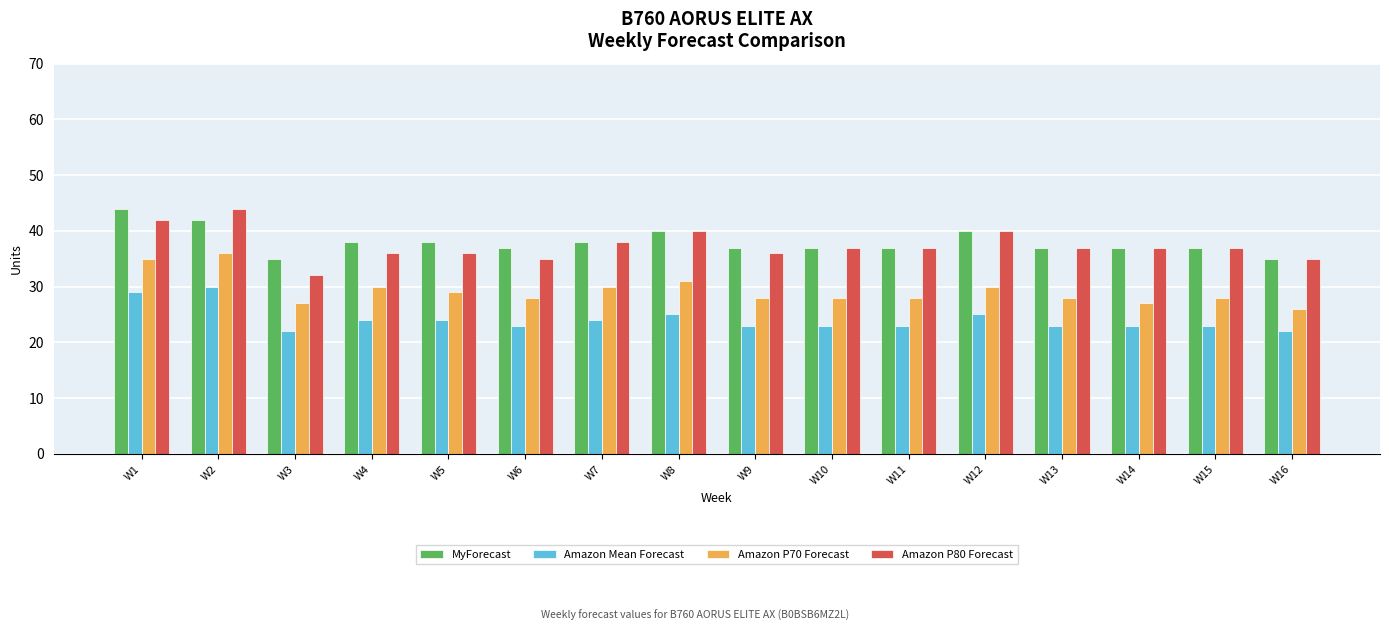

What is the value of the Amazon P80 Forecast bar at the 4th from the left?

36